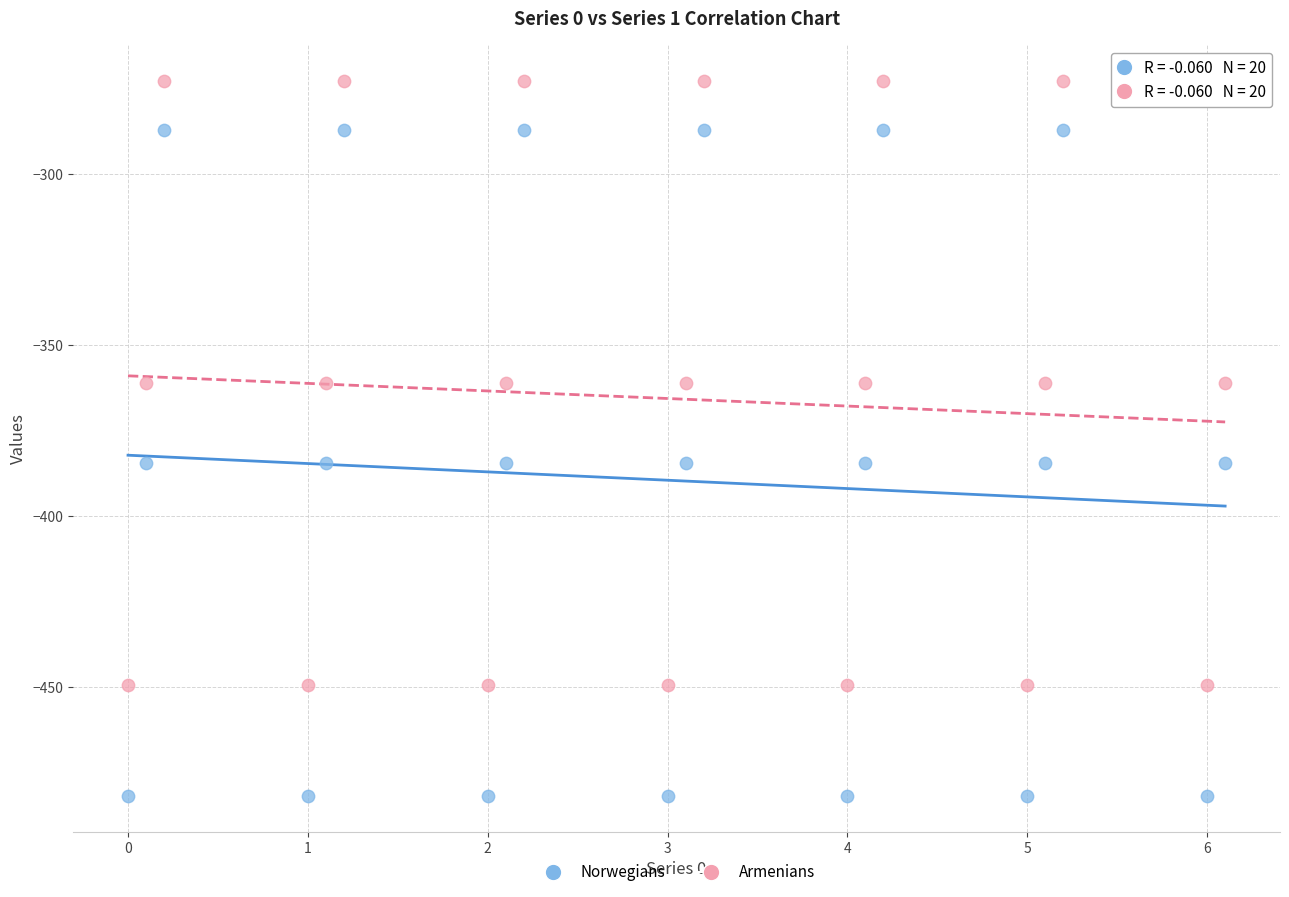

Which series contains the lowest Y value?

Norwegians